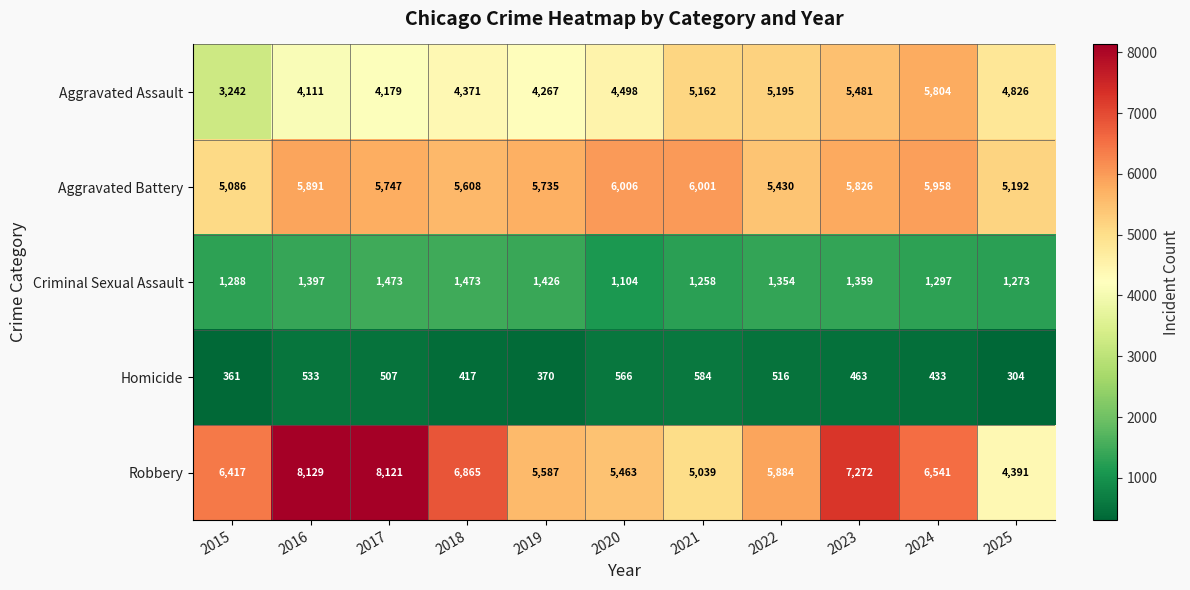

Which category has the lowest value across all series?

2025